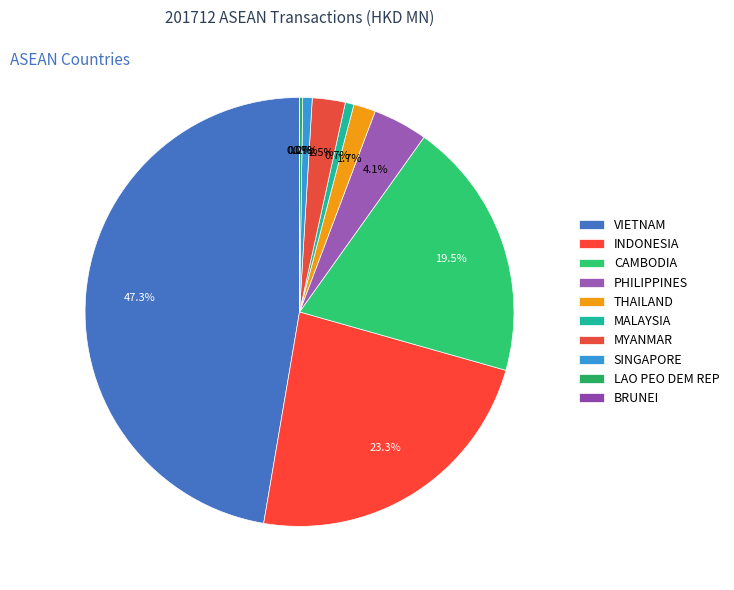

What is the change in value from THAILAND to BRUNEI?

-33.2